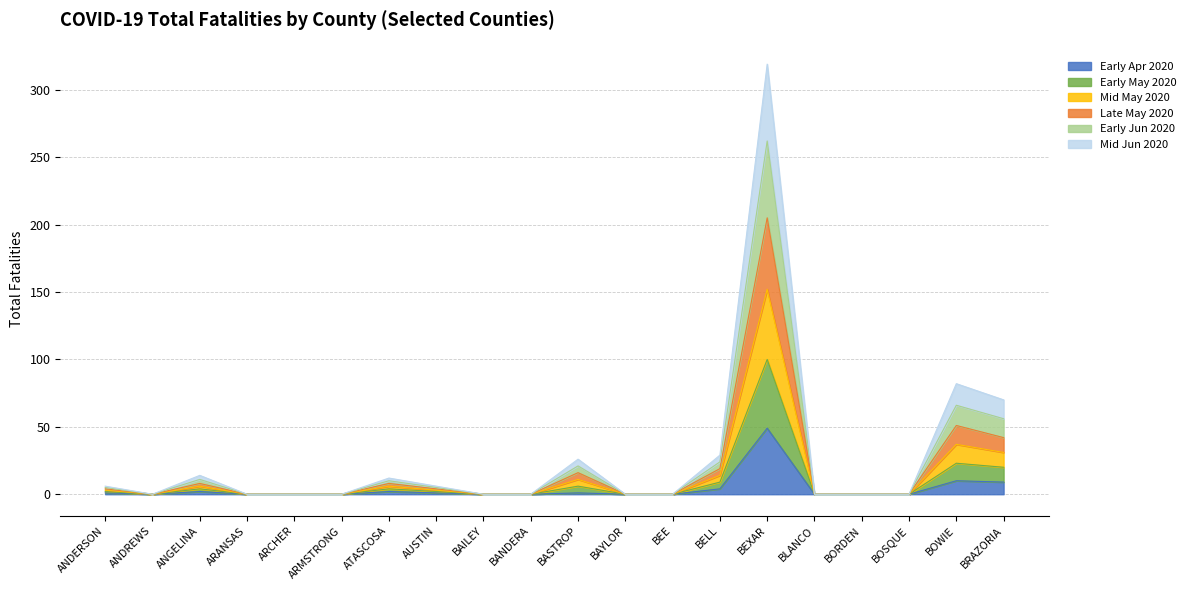

At which label does Early Apr 2020 reach its peak?

BEXAR